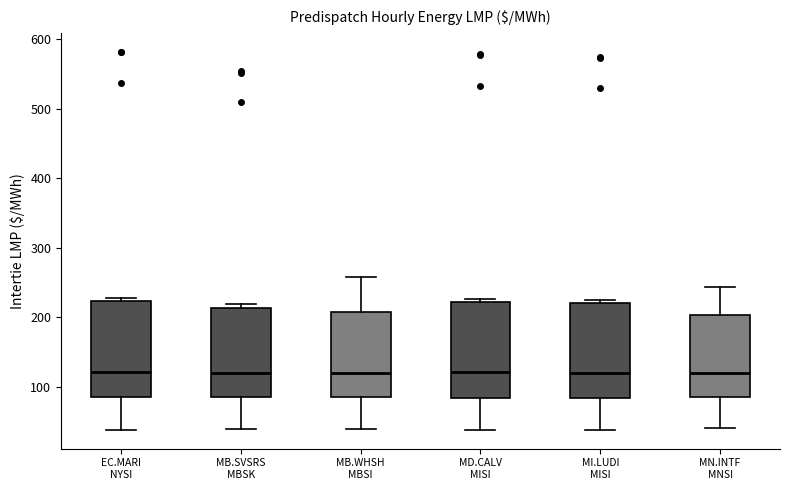

Reading left to right, read every box against the y-axis: the position of its median line, the range the box covers, and the ends of its whiskers. The values are not printed on the chart, so give them approximately, as read against the axis.

EC.MARI NYSI: median 120, box 90 to 220, whiskers 40 to 230
MB.SVSRS MBSK: median 120, box 80 to 210, whiskers 40 to 220
MB.WHSH MBSI: median 120, box 80 to 210, whiskers 40 to 260
MD.CALV MISI: median 120, box 80 to 220, whiskers 40 to 230
MI.LUDI MISI: median 120, box 80 to 220, whiskers 40 to 220 (just above the box's upper edge)
MN.INTF MNSI: median 120, box 90 to 200, whiskers 40 to 240